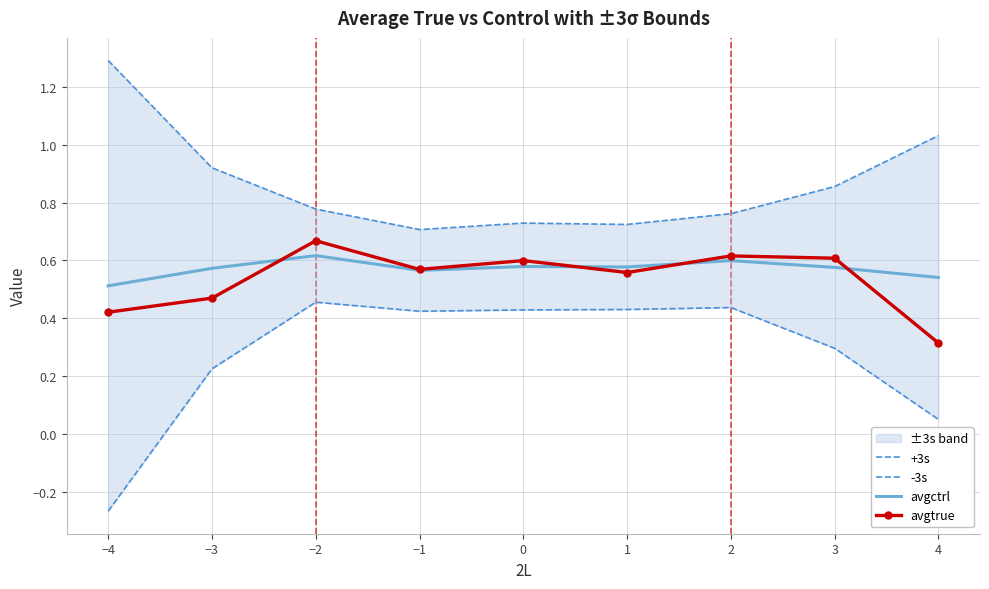

At which category does avgctrl reach its first local peak?

−2